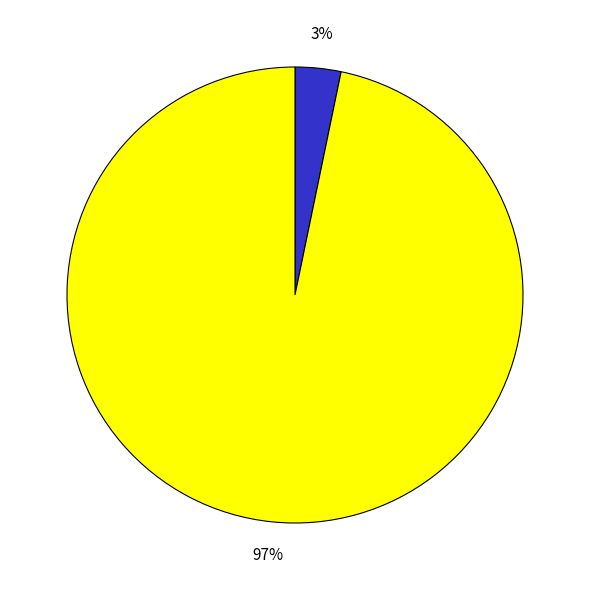

To the nearest percent, what is the difference between the largest and smallest slice percentages?

94%